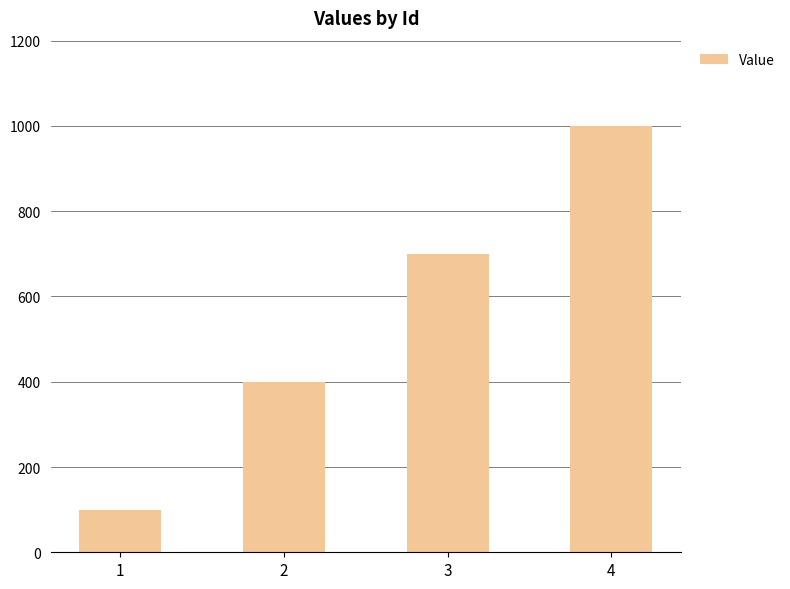

What is the change in value from 1 to 4?

+900